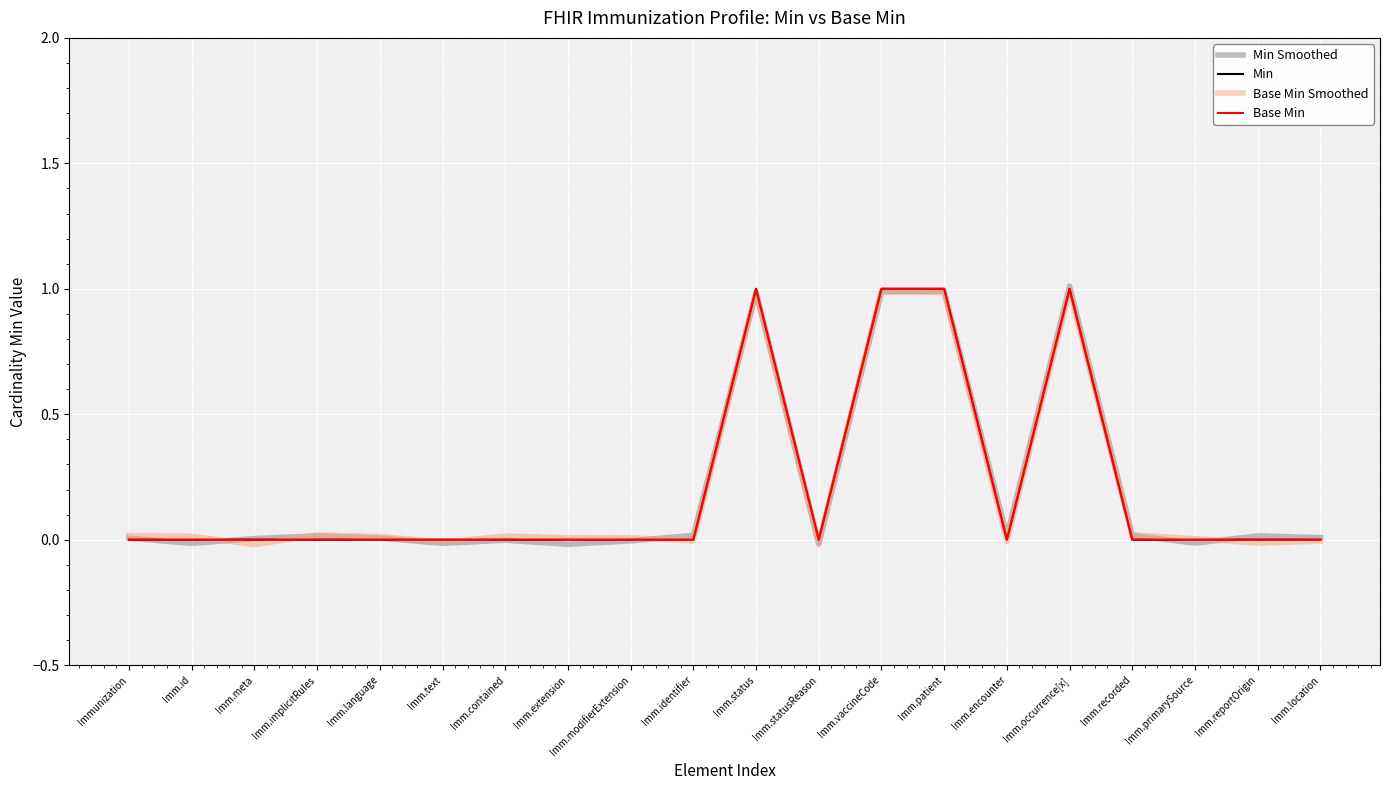

Which category has the lowest value in the Min series?

Immunization